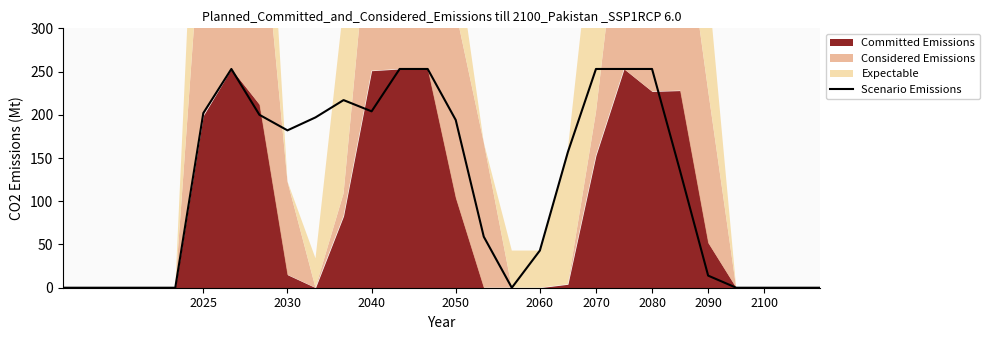

True or false: Scenario Emissions has a value of 0 at 2100.

True